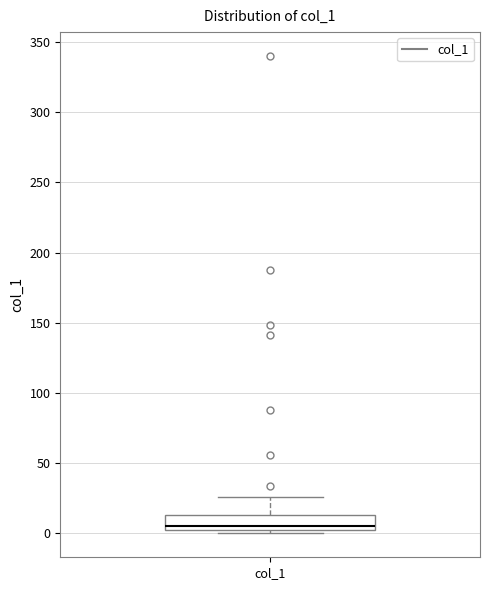

Transcribe this box plot: give where the median line is, the range the box spans, and where the two whiskers end, as read against the y-axis. The values are not printed on the chart, so give them approximately, as read against the axis.

median 5, box 0 to 15, whiskers 0 (just below the box's lower edge) to 25